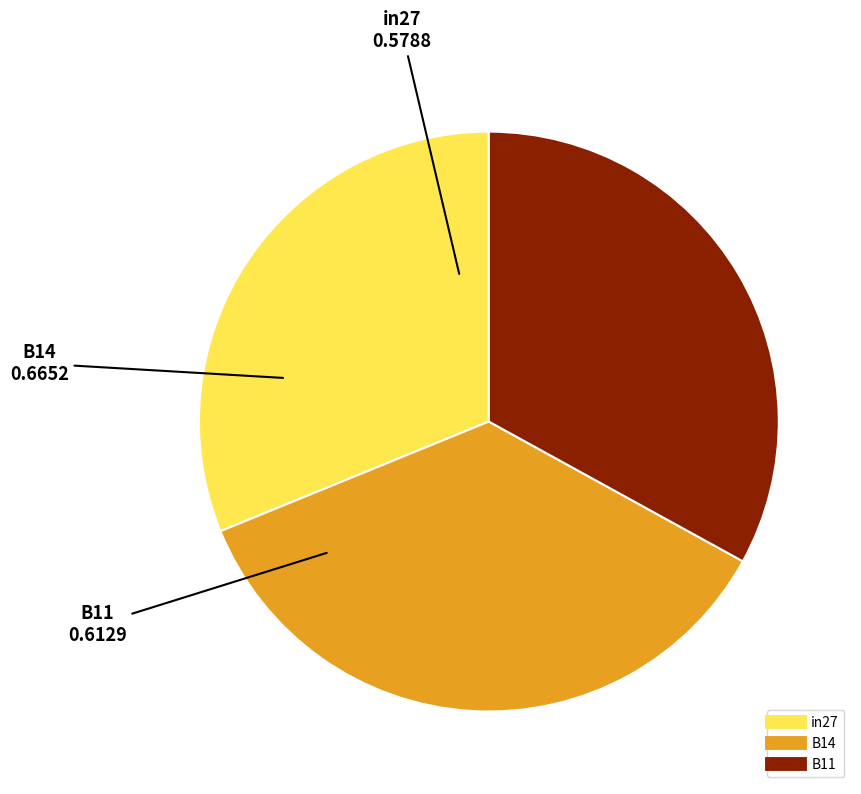

How many slices are in this pie chart?

3